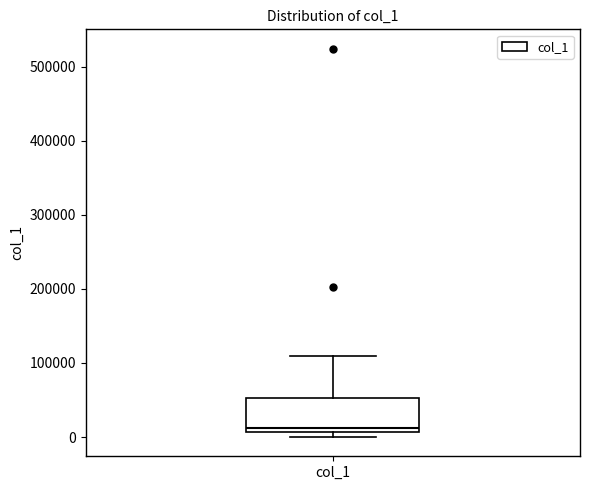

Transcribe this box plot: give where the median line is, the range the box spans, and where the two whiskers end, as read against the y-axis. The values are not printed on the chart, so give them approximately, as read against the axis.

median 10000 (just above the box's lower edge), box 10000 to 50000, whiskers 0 to 110000